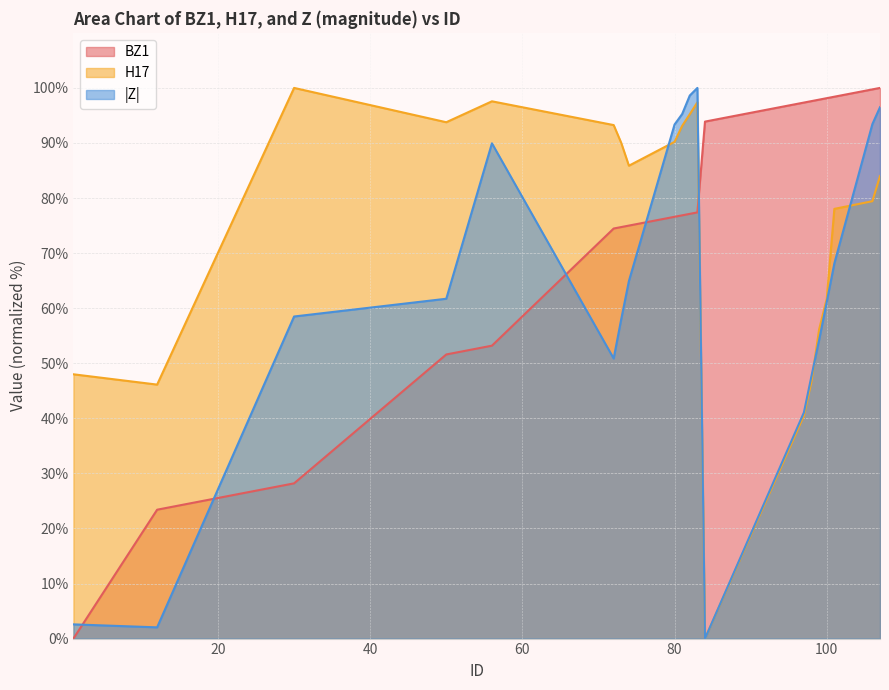

At which category is the sum across all series the highest?

107